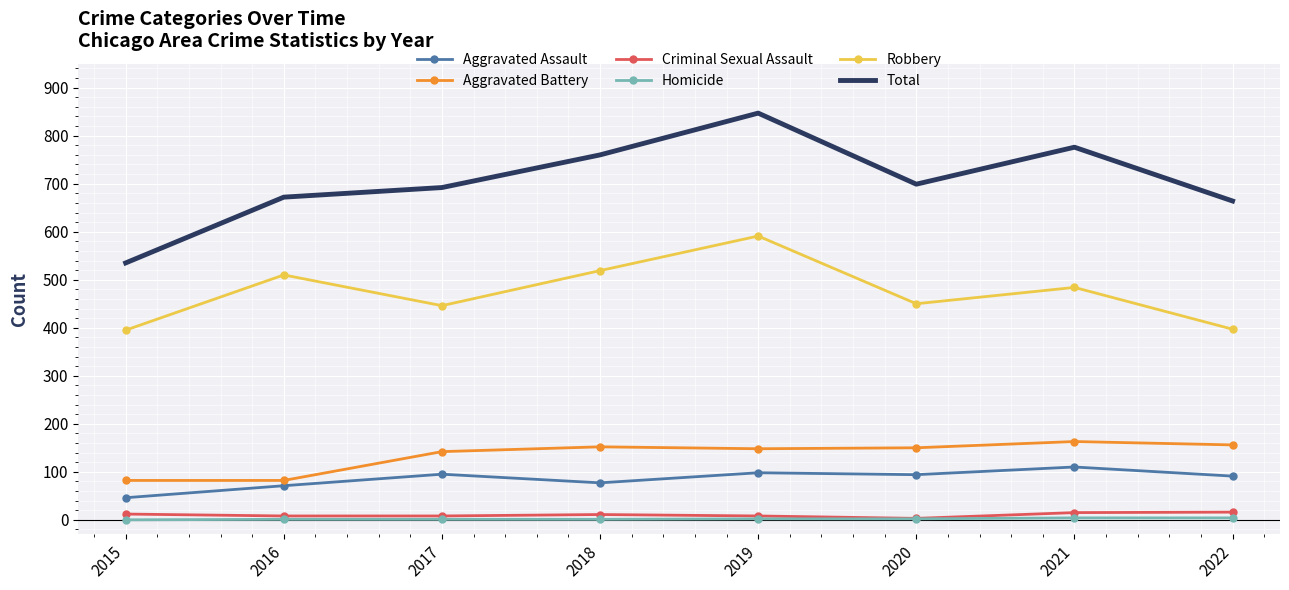

What is the sum of the Aggravated Assault values at 2018 and 2016?

148